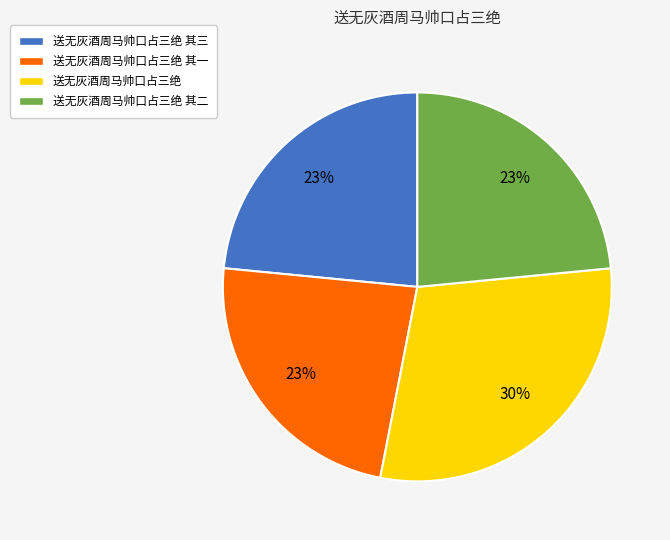

Is there a majority slice in this chart?

No